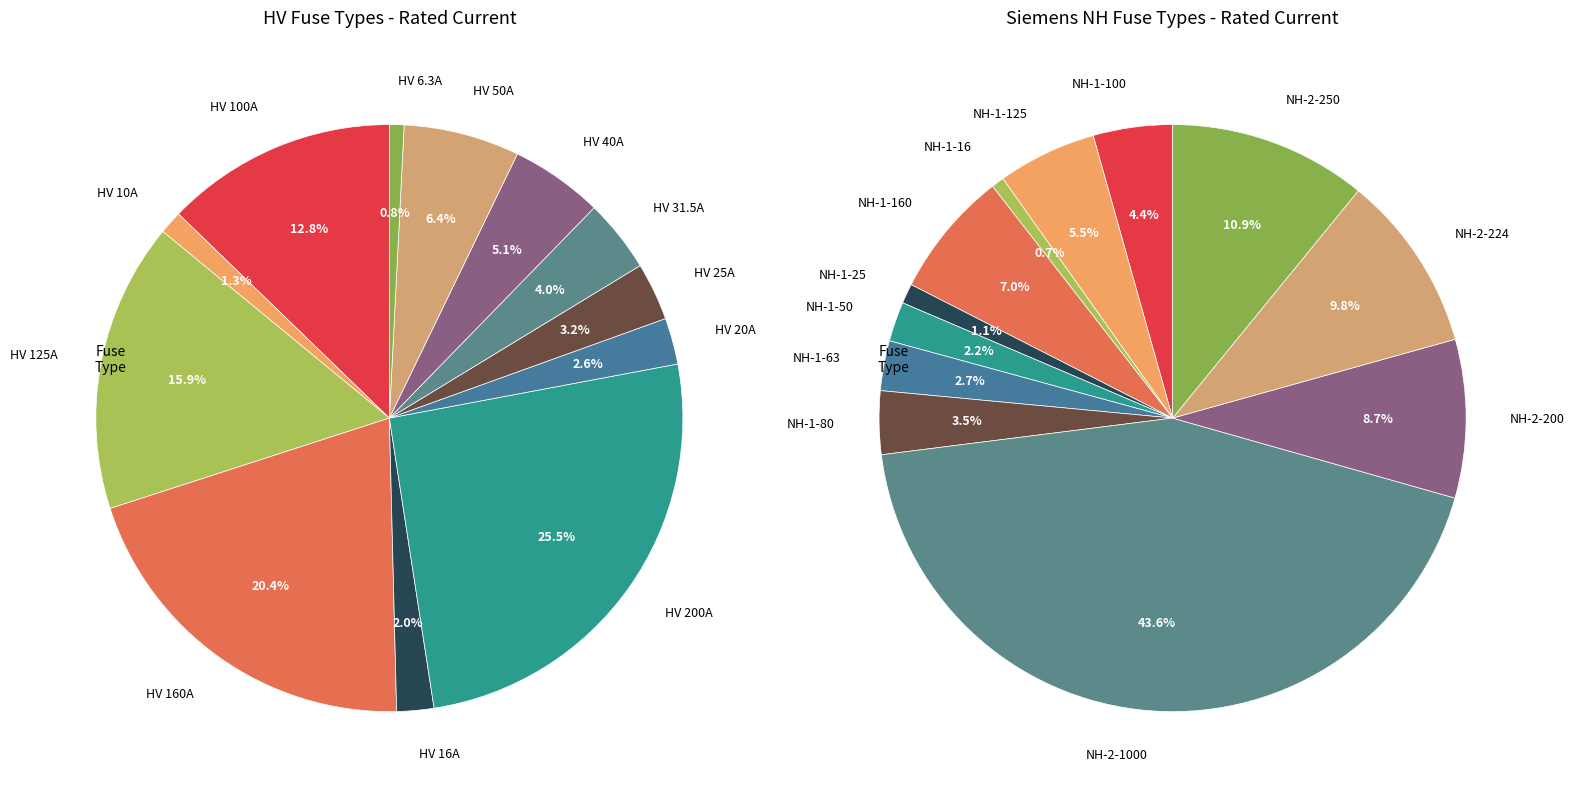

True or false: HV 50A accounts for 6% of the total.

True